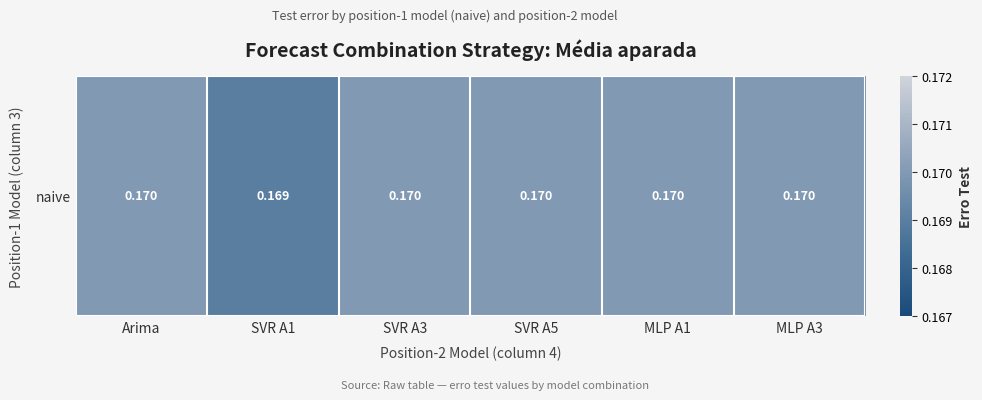

What is the sum of all values?

1.0